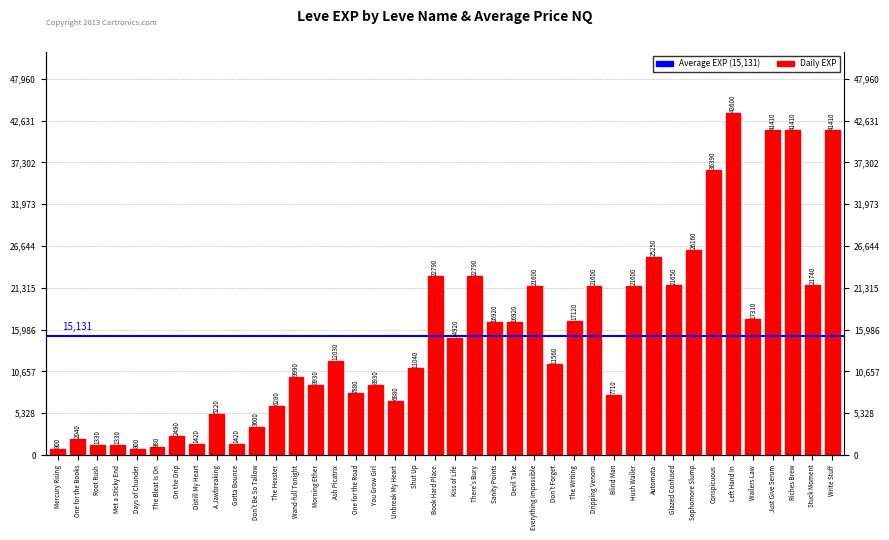

What is the difference between the values at Stuck Moment and The Hexster?

15460